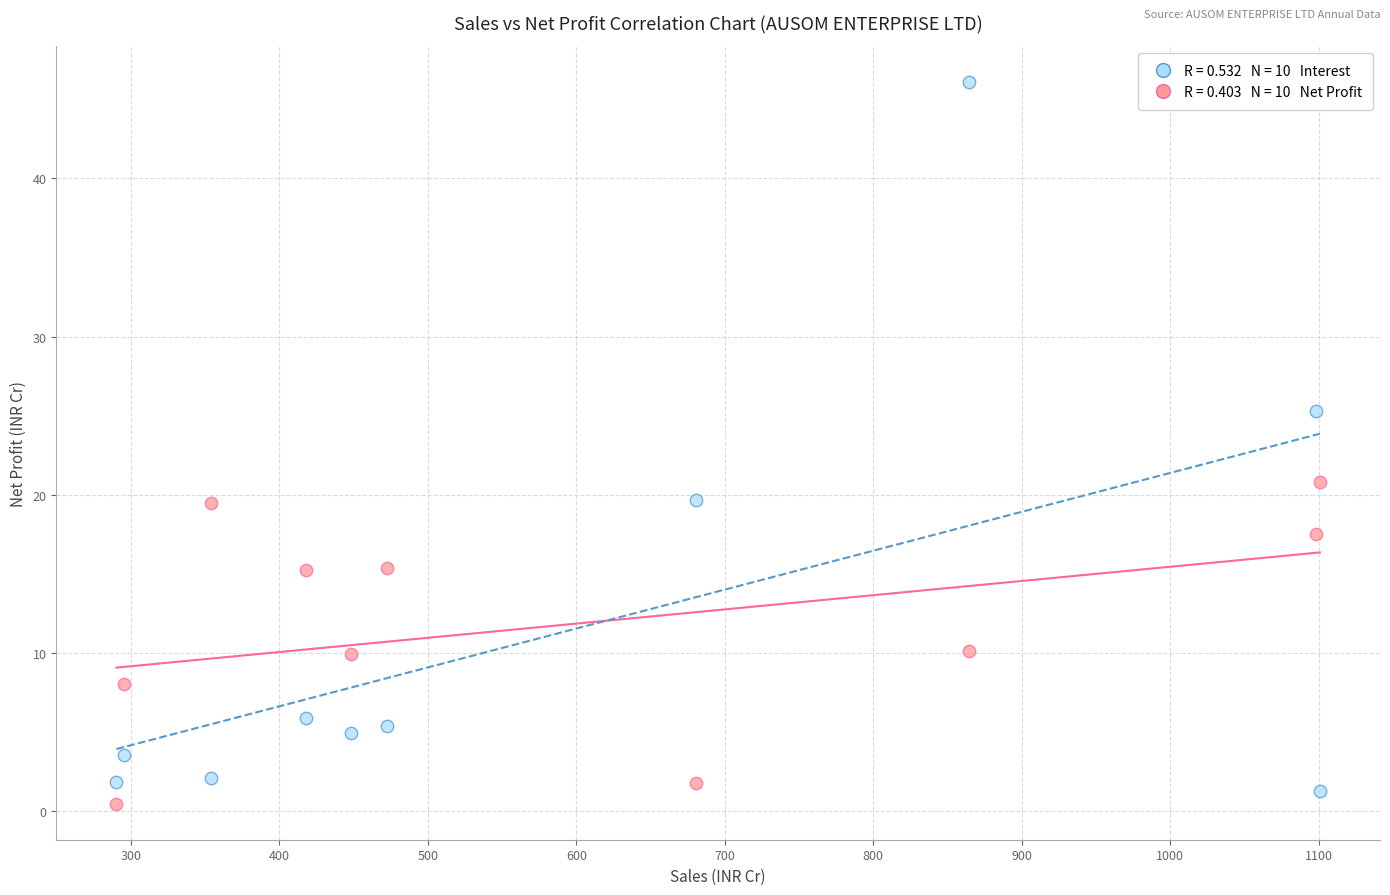

Across all data points, what is the range of Y values (max minus min)?

45.6